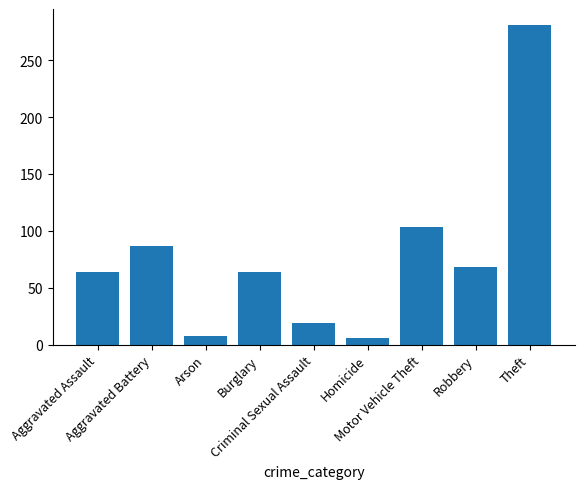

How many bars are there in total?

9